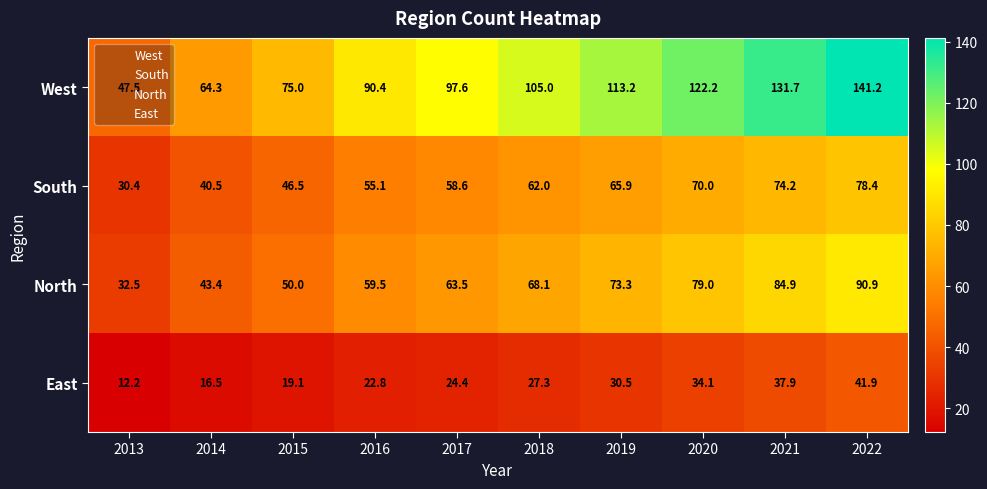

Which series changed the most between 2014 and 2020?

West